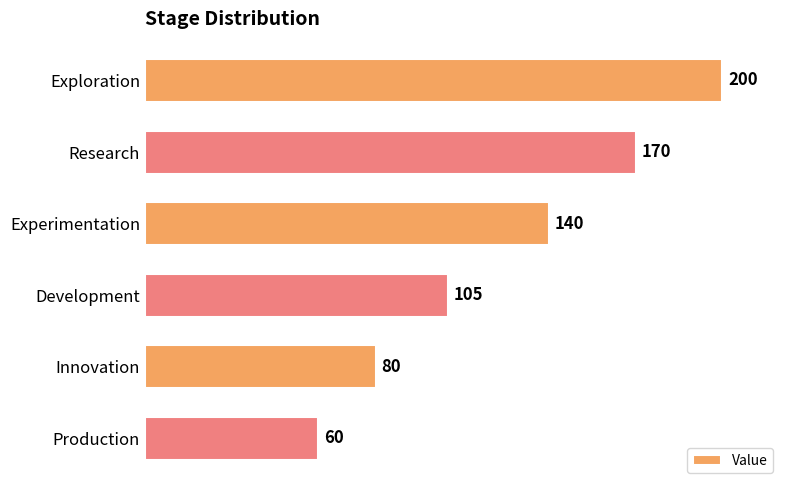

List the labels in order of value, largest first.

Exploration, Research, Experimentation, Development, Innovation, Production